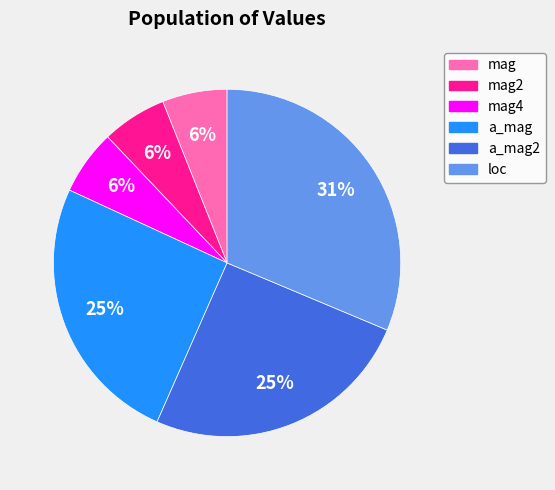

To the nearest percent, what is the average slice percentage?

17%